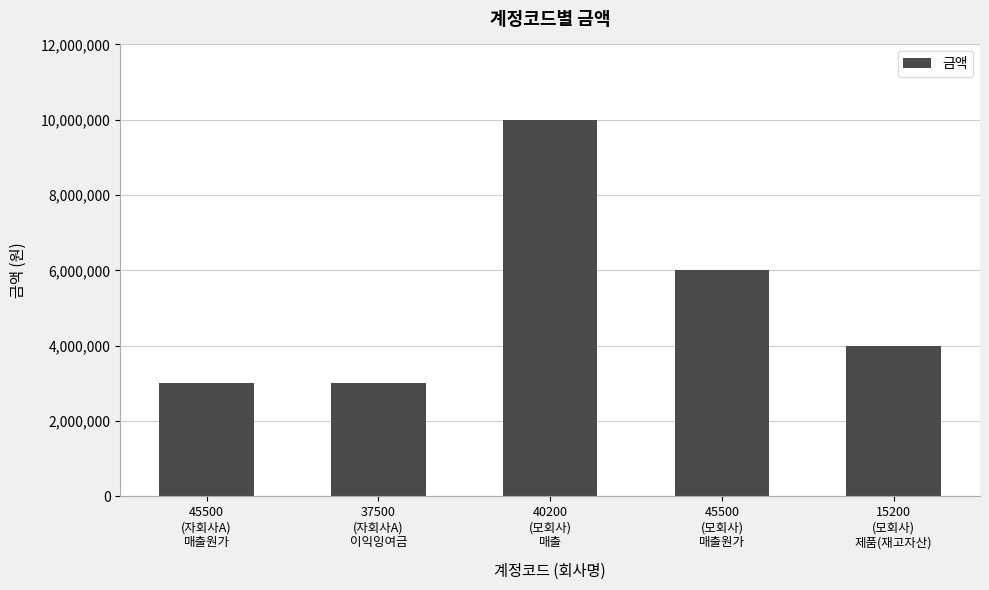

Are the bars grouped side by side (vs. stacked)?

No